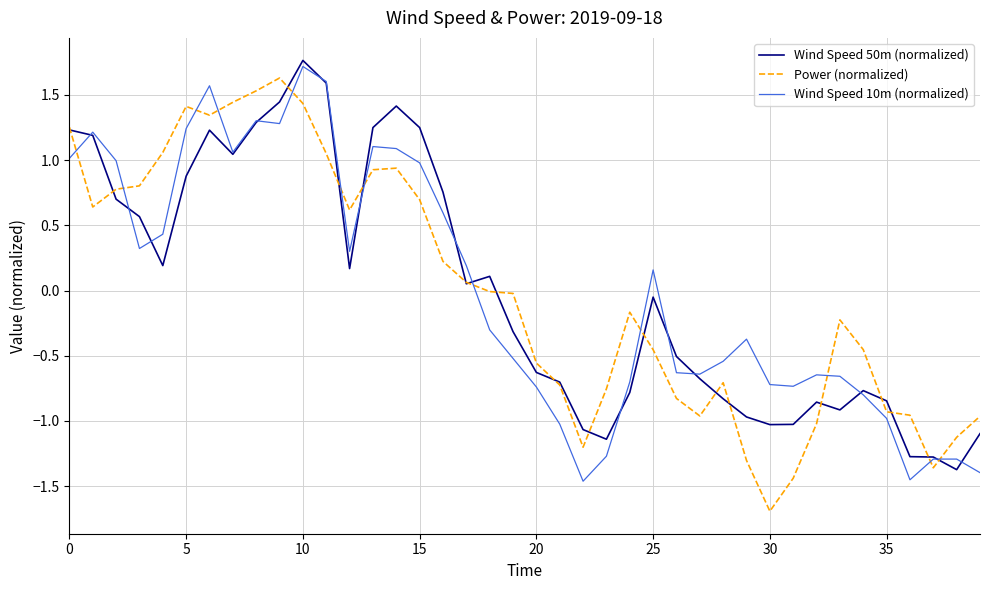

What is the maximum value shown in the chart?

1.8